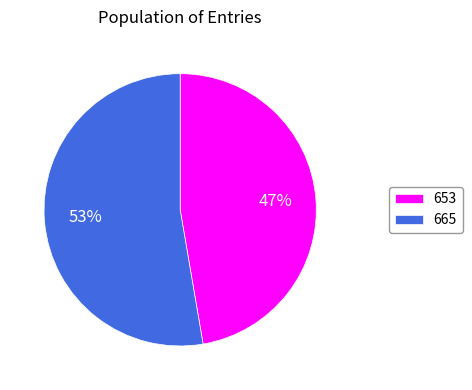

What is the ratio of the value at 653 to the value at 665?

0.9